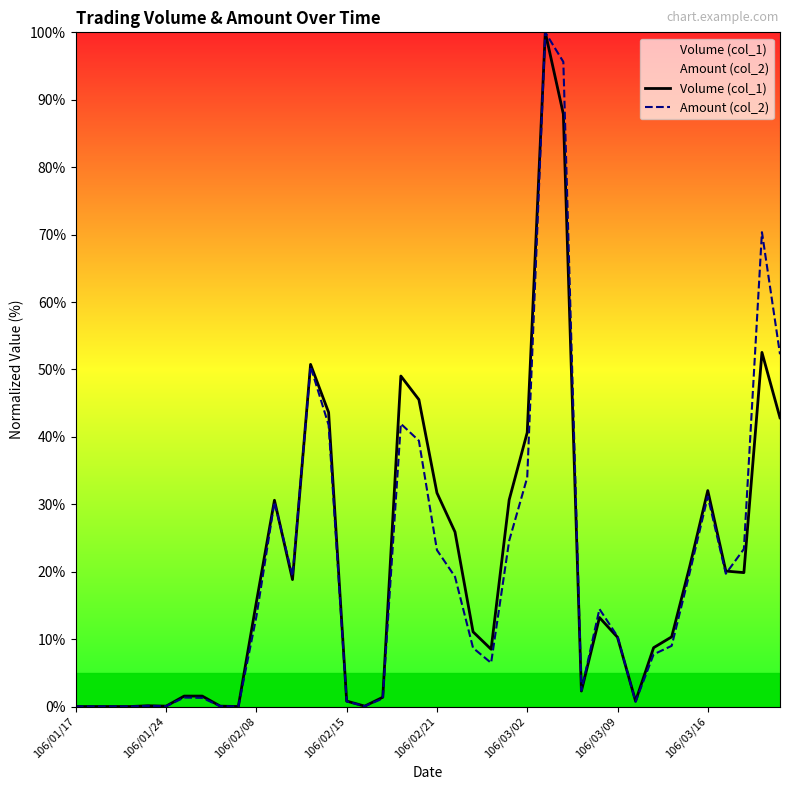

The Amount (col_2) series shows 19.9 at 34. True or false?

True